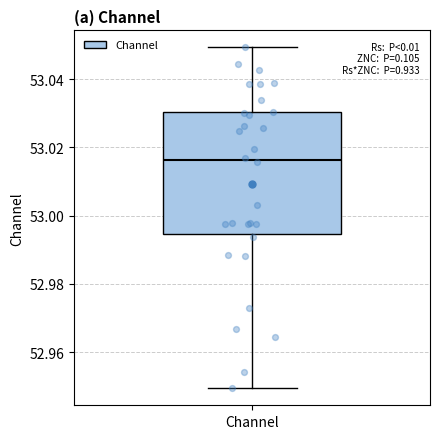

Read this box plot against the y-axis: the position of the median line, the range covered by the box, and the ends of both whiskers. The values are not printed on the chart, so give them approximately, as read against the axis.

median 53.016, box 52.994 to 53.030, whiskers 52.950 to 53.050